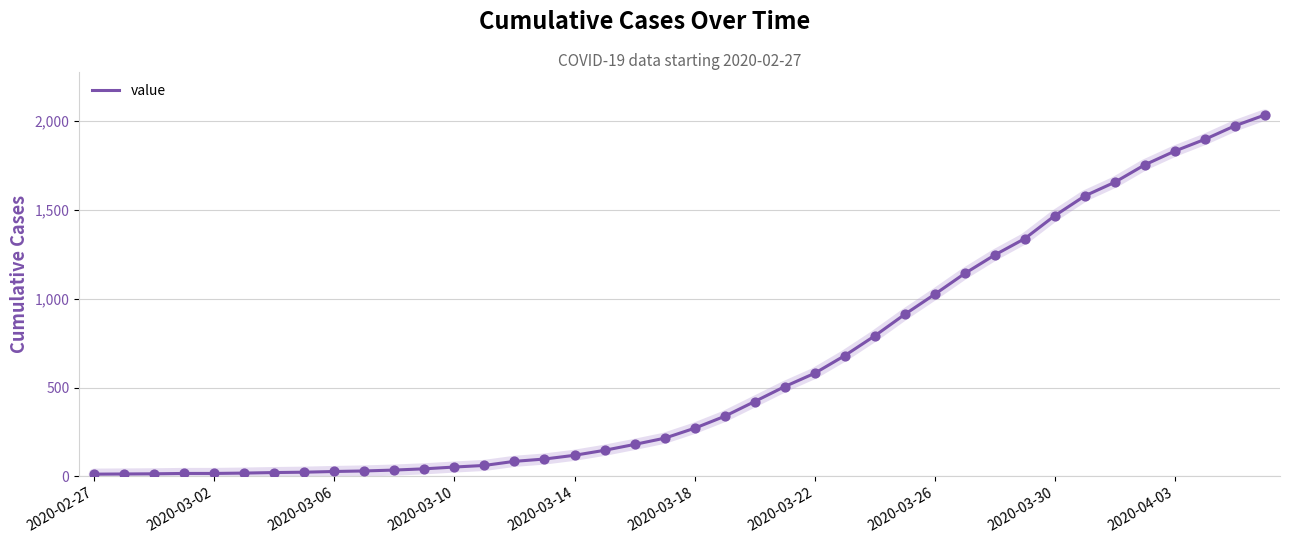

What is the greatest value displayed?

2032